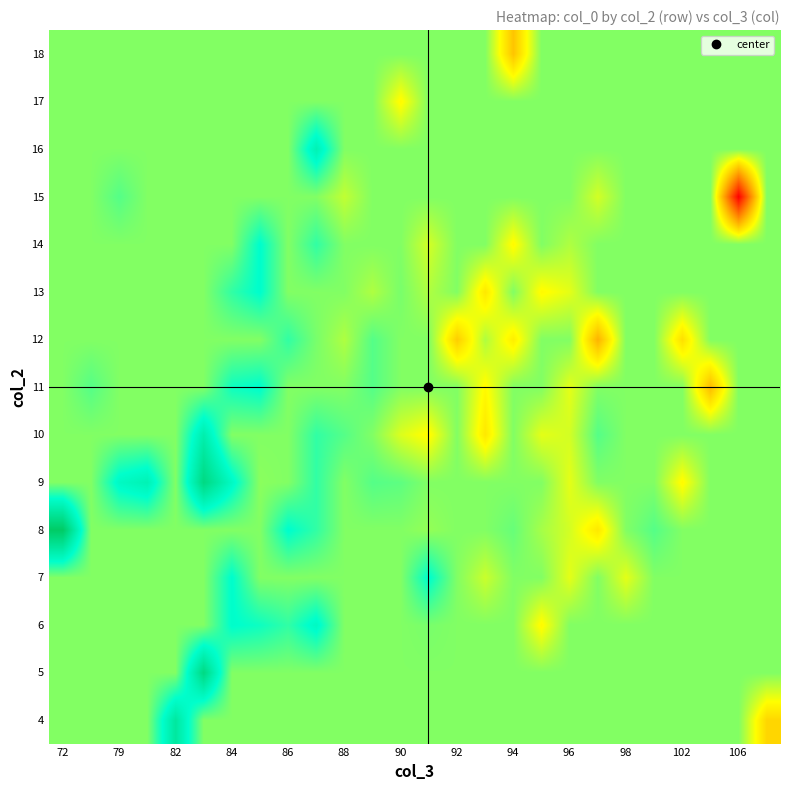

Reading left to right, list all the values displayed in this chart.

4: 367.5	367.5	367.5	367.5	381.0	367.5	367.5	367.5	367.5	367.5	367.5	367.5	367.5	367.5	367.5	367.5	367.5	367.5	367.5	367.5	367.5	367.5	367.5	367.5	367.5	356.0
5: 367.5	367.5	367.5	367.5	367.5	385.0	367.5	367.5	367.5	367.5	367.5	367.5	367.5	367.5	367.5	367.5	367.5	367.5	367.5	367.5	367.5	367.5	367.5	367.5	367.5	367.5
6: 367.5	367.5	367.5	367.5	367.5	367.5	375.0	374.0	372.0	376.0	367.5	367.5	367.5	368.0	367.5	367.5	367.5	360.0	367.5	367.5	367.5	367.5	367.5	367.5	367.5	367.5
7: 367.5	367.5	367.5	367.5	367.5	367.5	375.0	367.5	367.5	367.5	367.5	367.5	367.5	375.0	367.5	363.5	367.5	367.5	362.0	367.5	362.0	367.5	367.5	367.5	367.5	367.5
8: 389.0	367.5	367.5	367.5	367.5	367.5	367.5	367.5	375.0	372.0	367.5	367.5	367.5	366.5	367.5	367.5	369.0	365.5	363.0	358.0	367.5	370.0	367.5	367.5	367.5	367.5
9: 367.5	367.5	376.0	378.0	367.5	385.0	376.0	367.0	367.5	372.0	367.5	370.0	369.5	367.5	367.5	367.5	367.5	367.5	362.0	367.5	367.5	367.5	360.0	367.5	367.5	367.5
10: 367.5	367.5	367.5	367.5	367.5	379.0	367.5	367.5	367.5	372.0	370.0	367.5	362.5	360.0	367.5	358.0	367.5	362.0	363.0	370.0	367.5	367.5	367.5	367.5	367.5	367.5
11: 367.5	370.0	367.5	367.5	367.5	367.5	374.0	375.0	367.5	367.5	367.5	370.0	367.5	367.5	367.5	360.0	367.5	367.5	362.0	367.5	367.5	367.5	367.5	353.0	367.5	367.5
12: 367.5	367.5	367.5	367.5	367.5	367.5	367.5	367.5	372.0	368.0	365.0	370.0	367.5	367.5	355.0	365.0	358.7	367.5	367.5	352.0	367.5	367.5	357.0	367.5	367.5	367.5
13: 367.5	367.5	367.5	367.5	367.5	367.5	372.0	375.0	367.5	367.5	367.5	365.0	368.0	365.0	367.5	358.0	367.5	360.0	362.0	367.5	367.5	367.5	367.5	367.5	367.5	367.5
14: 367.5	367.5	367.5	367.5	367.5	367.5	367.5	375.0	367.5	372.0	367.5	367.5	367.5	363.0	367.5	367.5	360.0	367.5	365.0	367.5	367.5	367.5	367.5	367.5	367.5	367.5
15: 367.5	367.5	370.0	367.5	367.5	367.5	367.5	367.5	367.5	367.5	364.0	367.5	367.5	367.5	367.5	367.5	367.5	367.5	367.5	363.0	367.5	367.5	367.5	367.5	332.0	367.5
16: 367.5	367.5	367.5	367.5	367.5	367.5	367.5	367.5	367.5	378.0	367.5	367.5	367.5	367.5	367.5	367.5	367.5	367.5	367.5	367.5	367.5	367.5	367.5	367.5	367.5	367.5
17: 367.5	367.5	367.5	367.5	367.5	367.5	367.5	367.5	367.5	367.5	367.5	367.5	360.0	367.5	367.5	367.5	367.5	367.5	367.5	367.5	367.5	367.5	367.5	367.5	367.5	367.5
18: 367.5	367.5	367.5	367.5	367.5	367.5	367.5	367.5	367.5	367.5	367.5	367.5	367.5	367.5	367.5	367.5	354.0	367.5	367.5	367.5	367.5	367.5	367.5	367.5	367.5	367.5